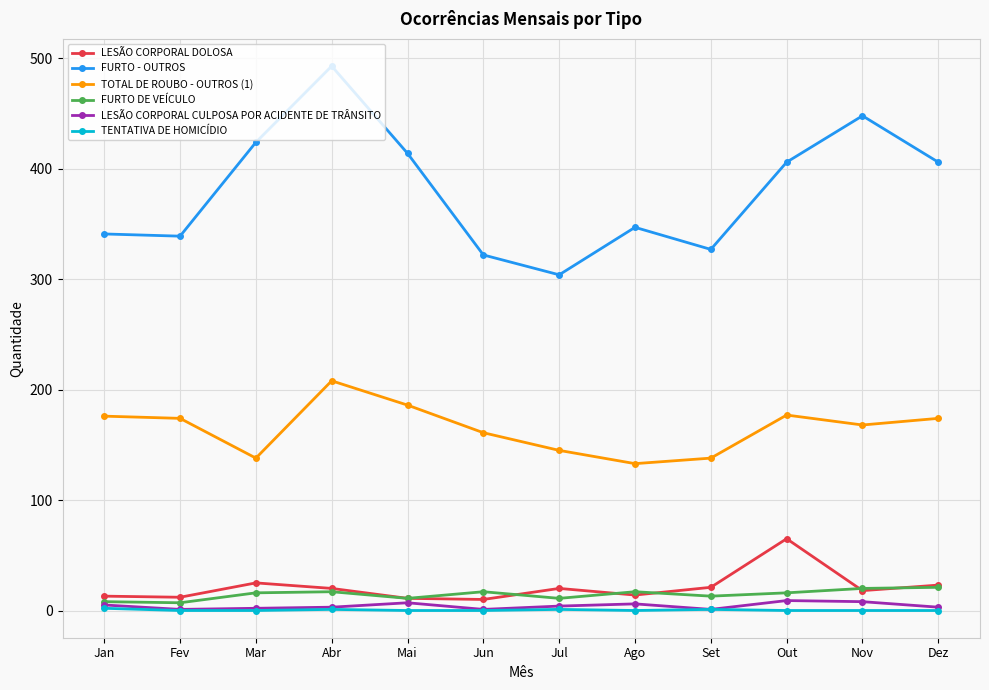

What is the label of the 12th point from the right?

Jan